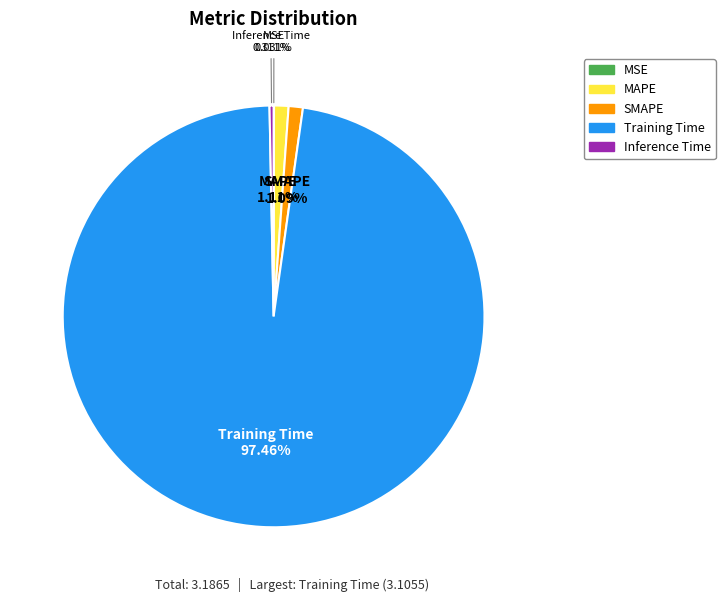

Which slice is the largest?

Training Time